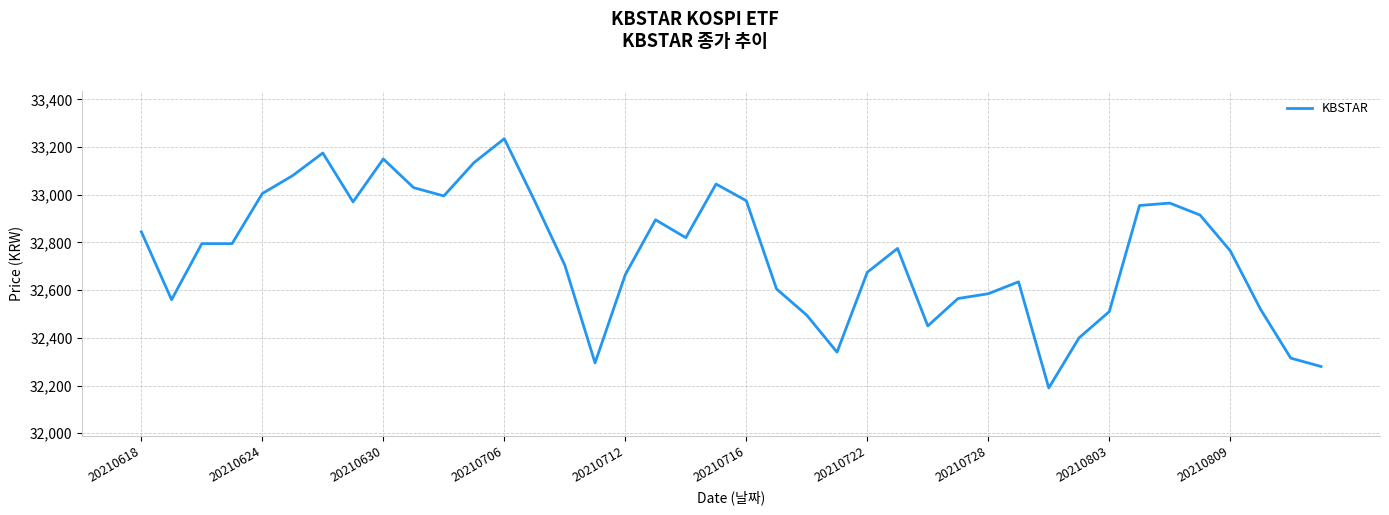

What is the maximum value shown in the chart?

33235